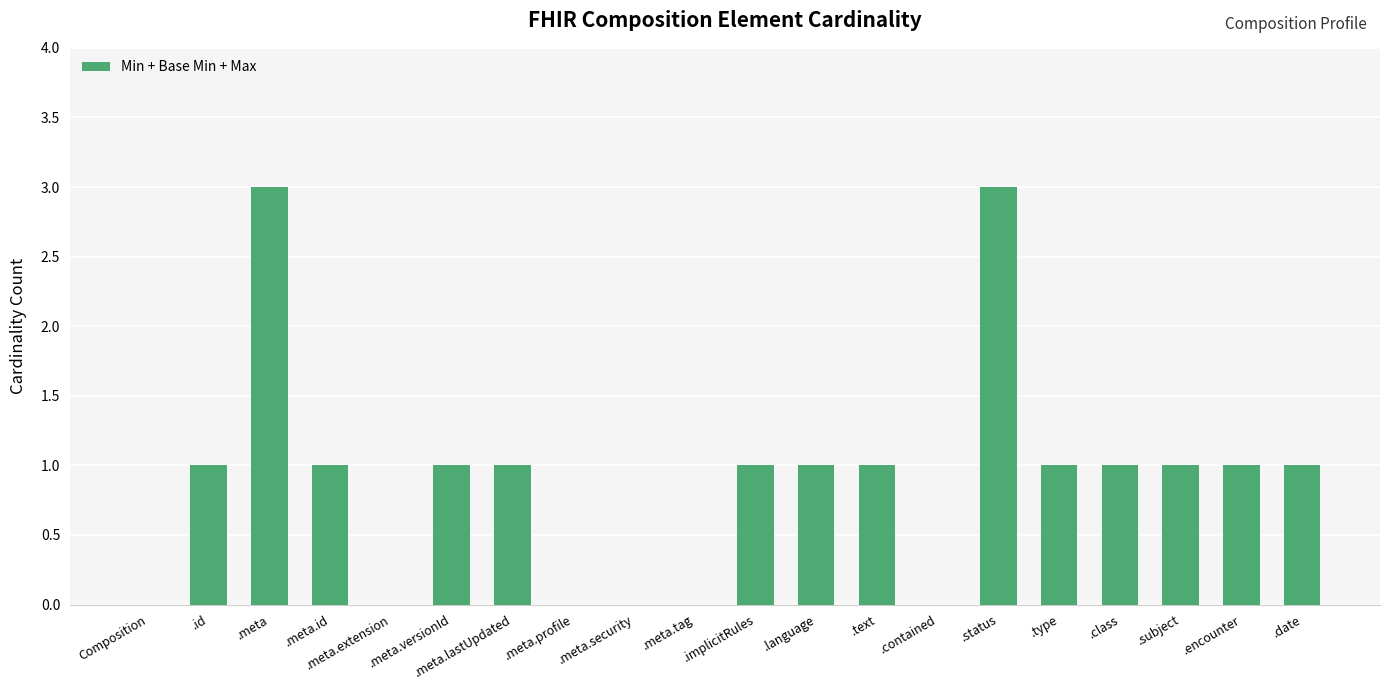

What is the sum of all values?

18